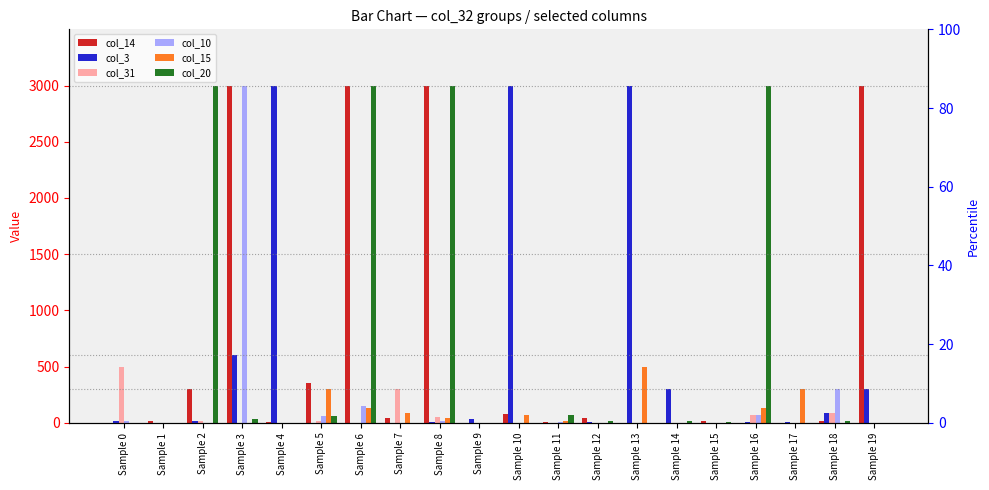

The col_14 series shows 905 at Sample 3. True or false?

False